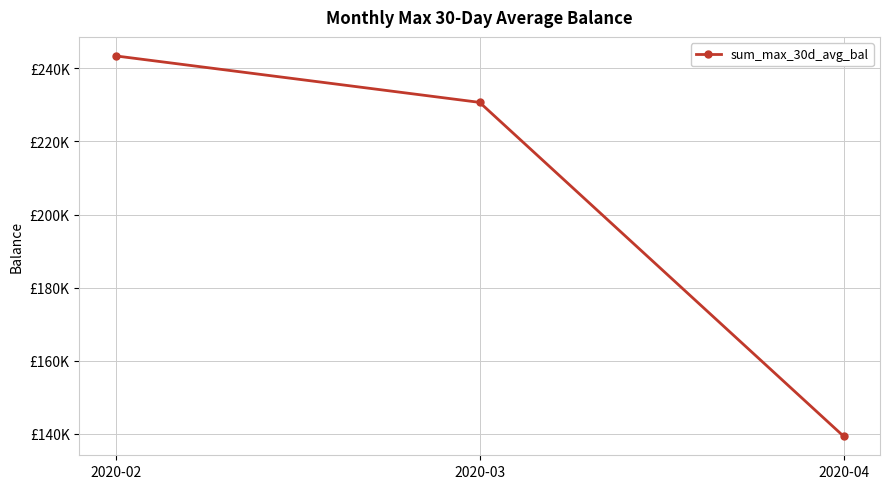

Reading left to right, what are all the values shown in this chart?

2020-02=243447.4	2020-03=230714.7	2020-04=139250.6